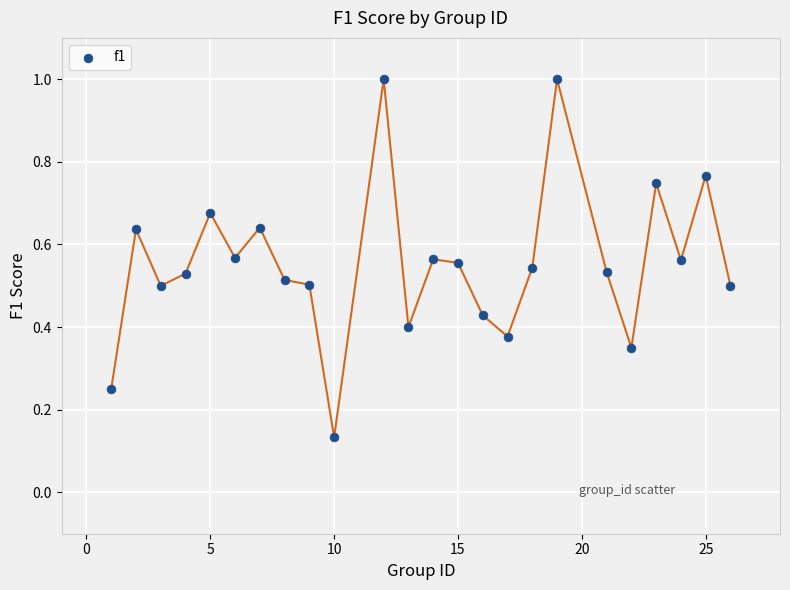

What is the range of Y values (max minus min)?

0.9